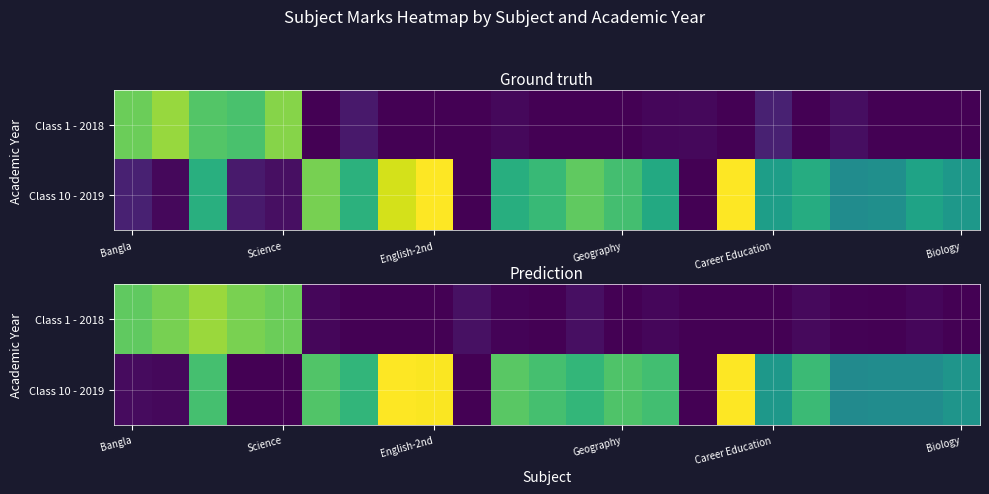

What is the spread (max minus min) of values at 7?

100.0